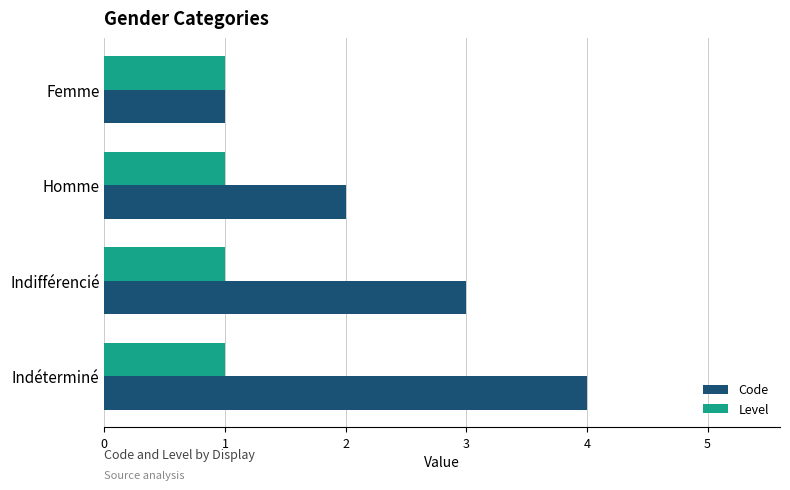

Rank the series at Indéterminé from lowest to highest value.

Level, Code